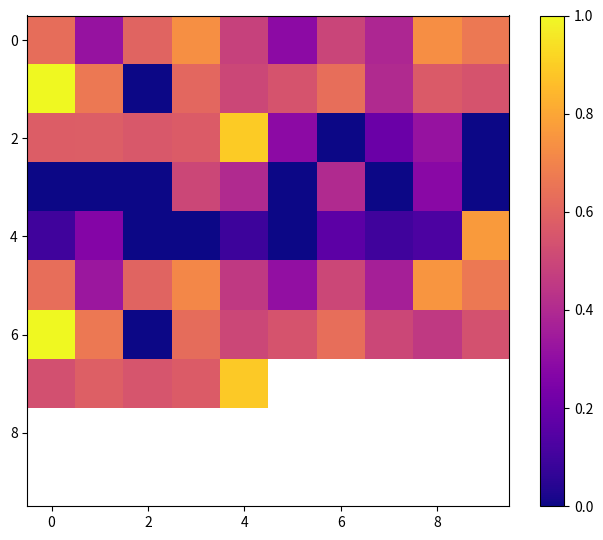

How many distinct data groups are displayed?

10